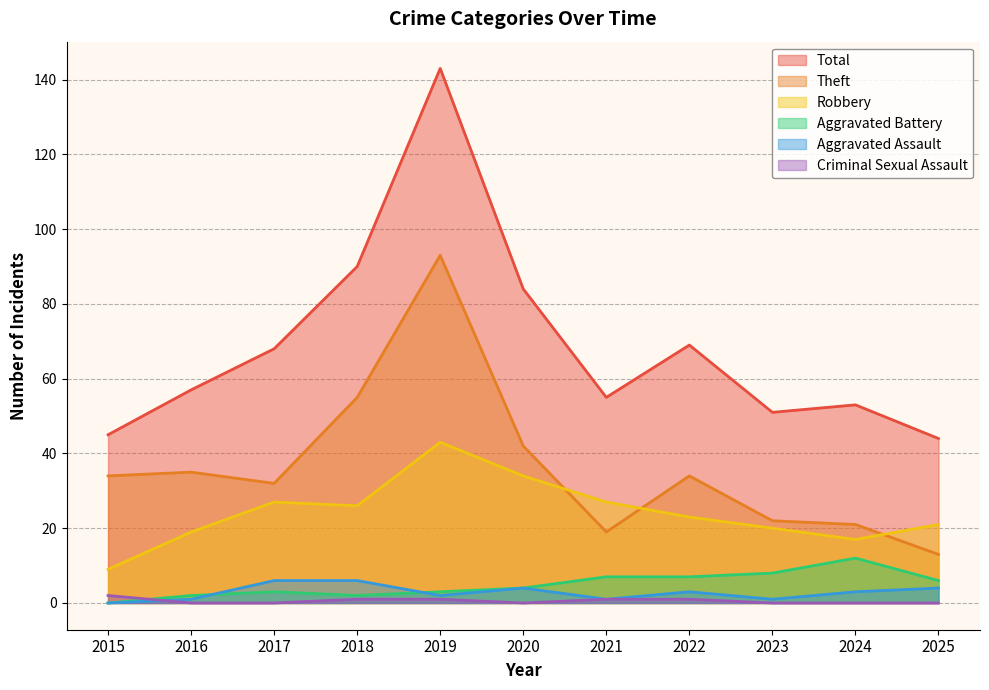

What is the value of the Aggravated Assault point at the 9th from the left?

1